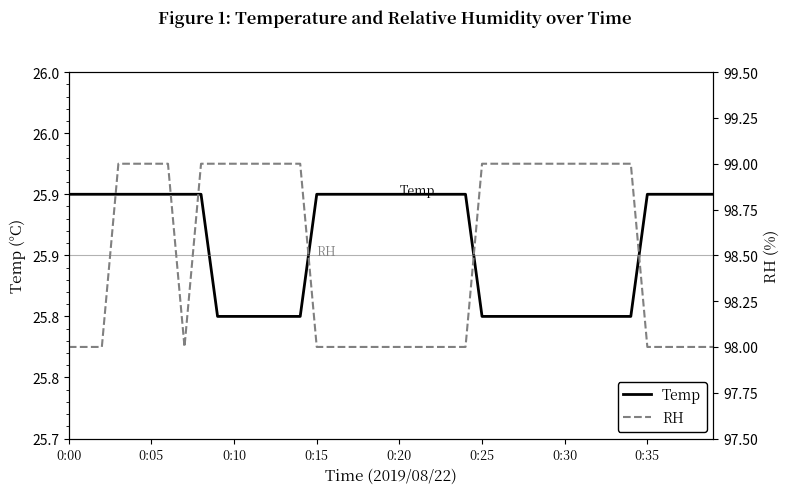

Which series has the largest total across all categories?

RH